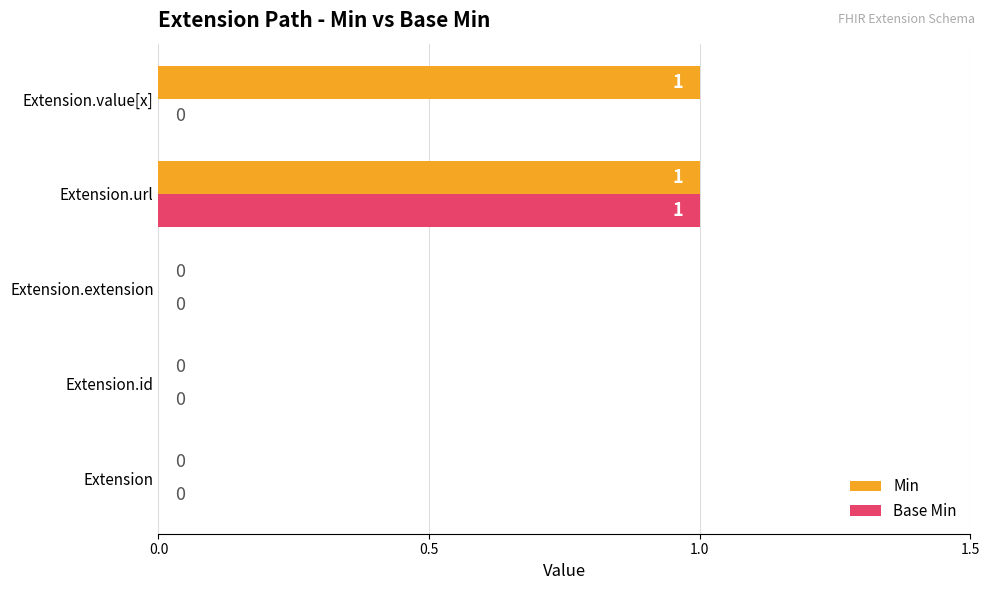

Is it true that Min equals 2 at Extension.value[x]?

False